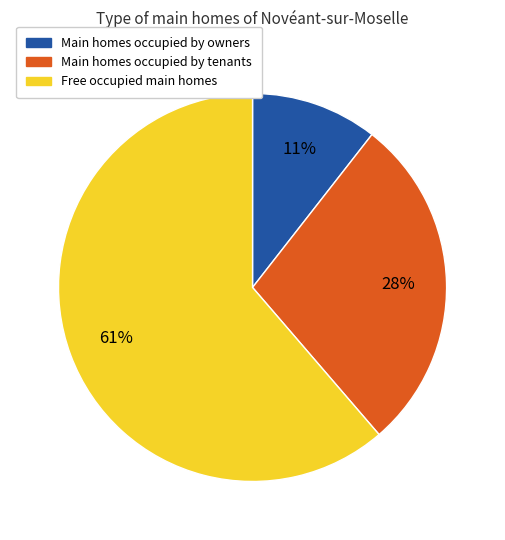

Is there a majority slice in this chart?

Yes